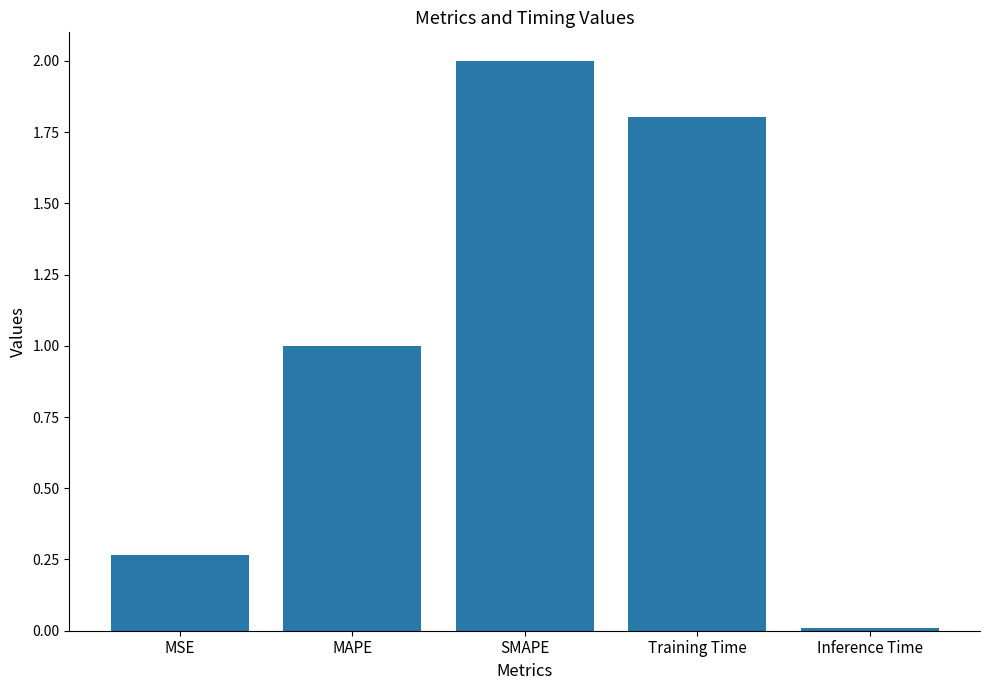

Which label corresponds to the smallest value in the chart?

Inference Time